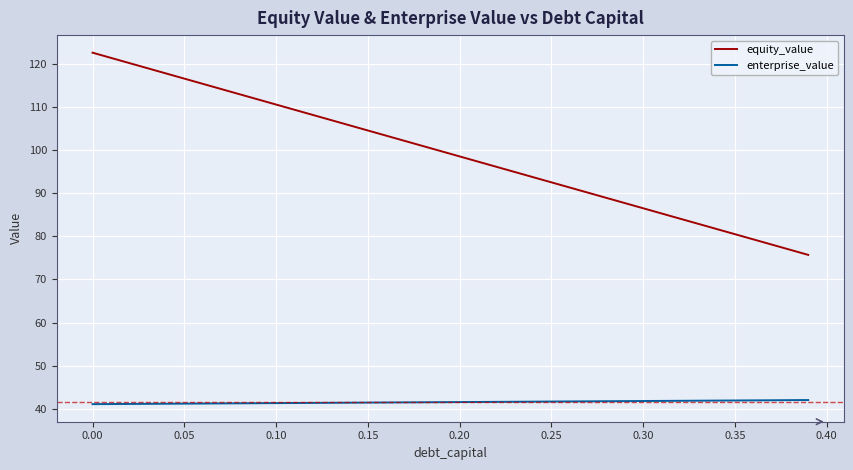

Does the chart have visible grid lines?

Yes